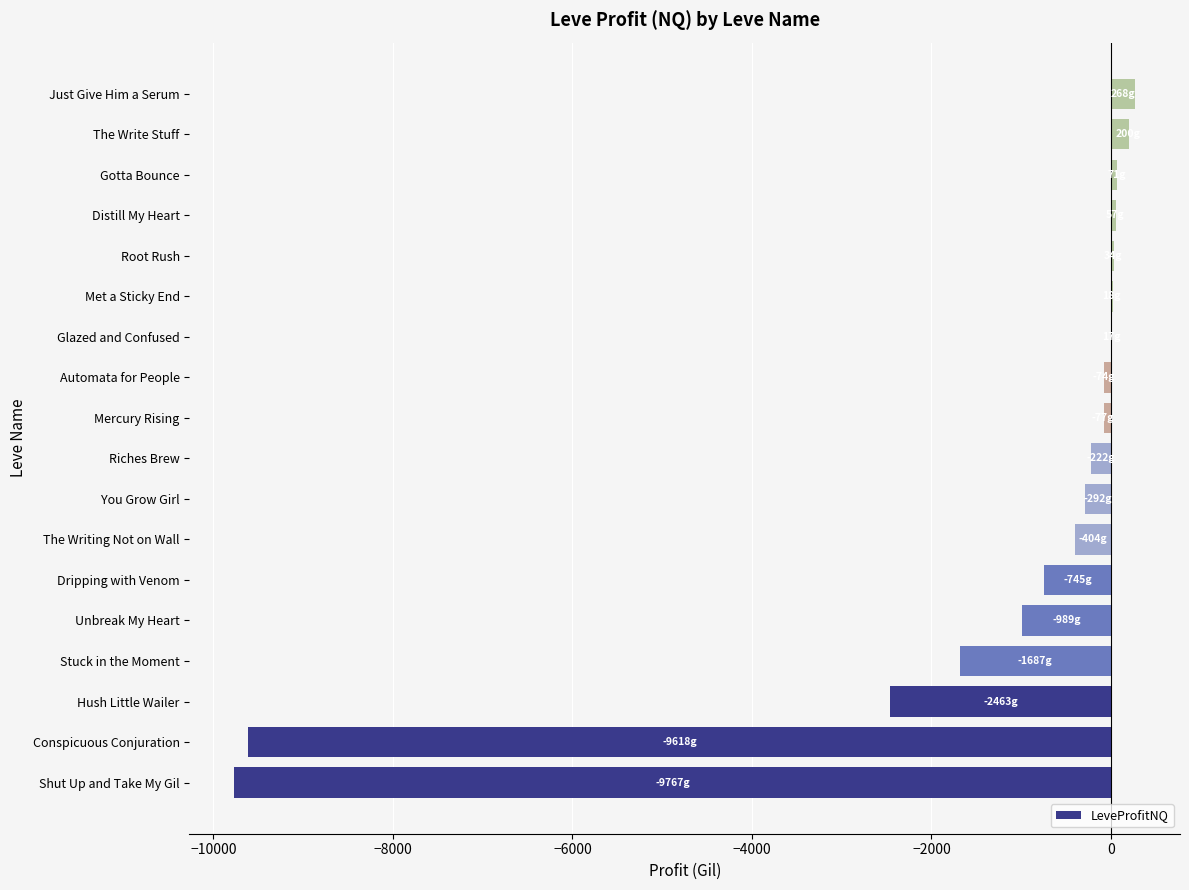

Between Conspicuous Conjuration and Automata for People, which is larger?

Automata for People